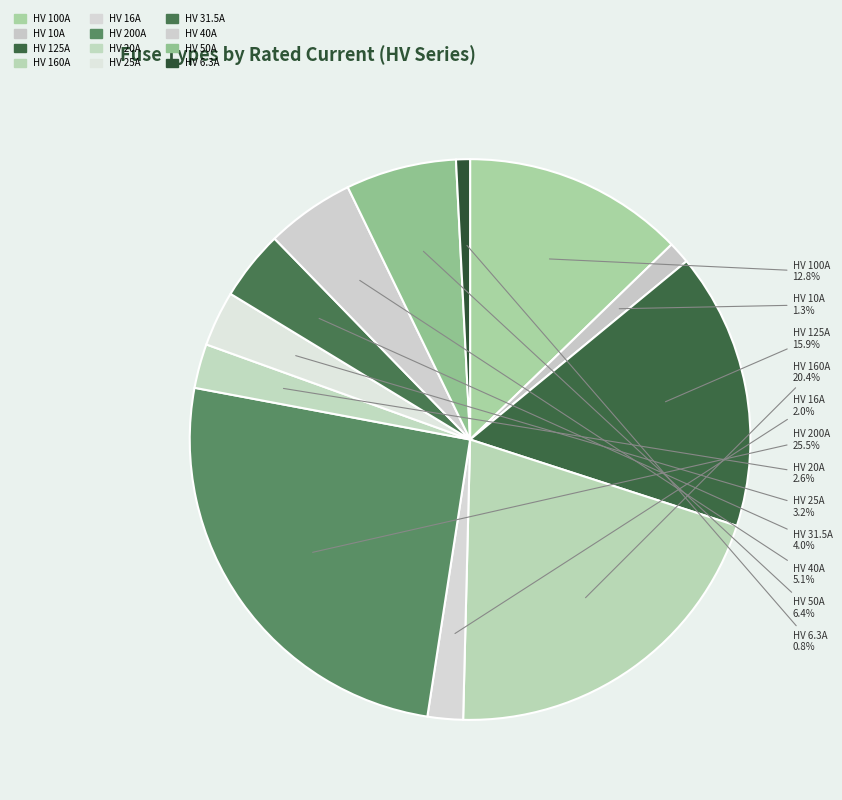

True or false: HV 31.5A accounts for 19% of the total.

False